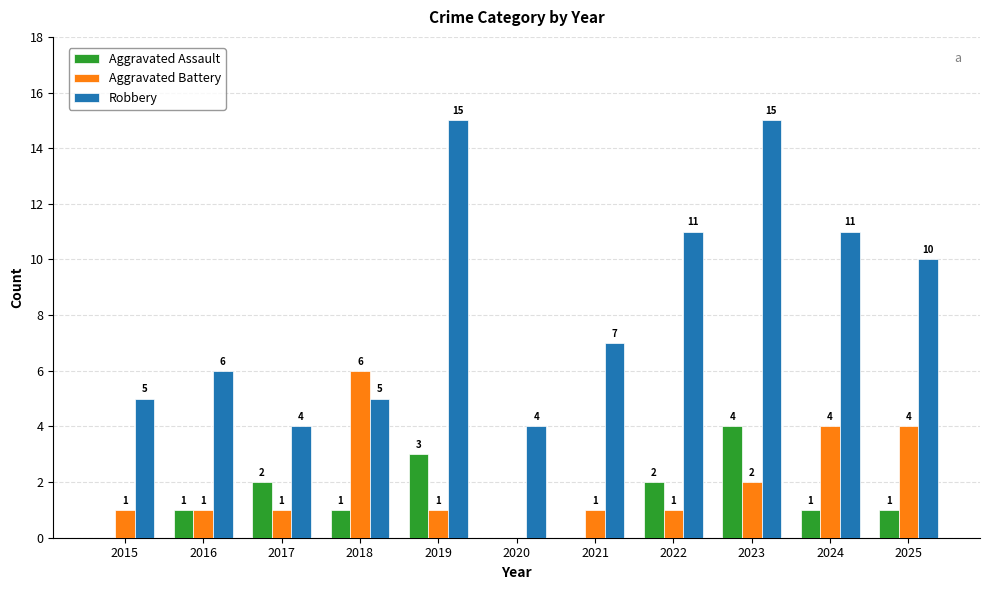

Which series has the largest total across all categories?

Robbery